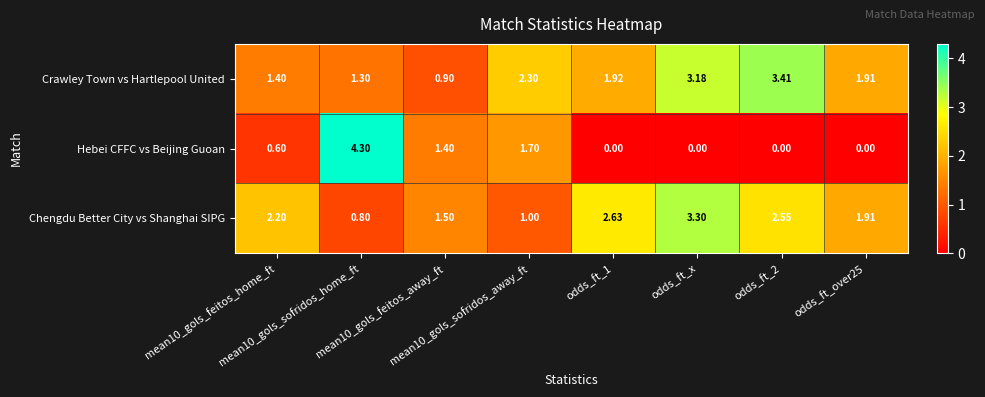

List the series in order of their peak value, lowest first.

Chengdu Better City vs Shanghai SIPG, Crawley Town vs Hartlepool United, Hebei CFFC vs Beijing Guoan